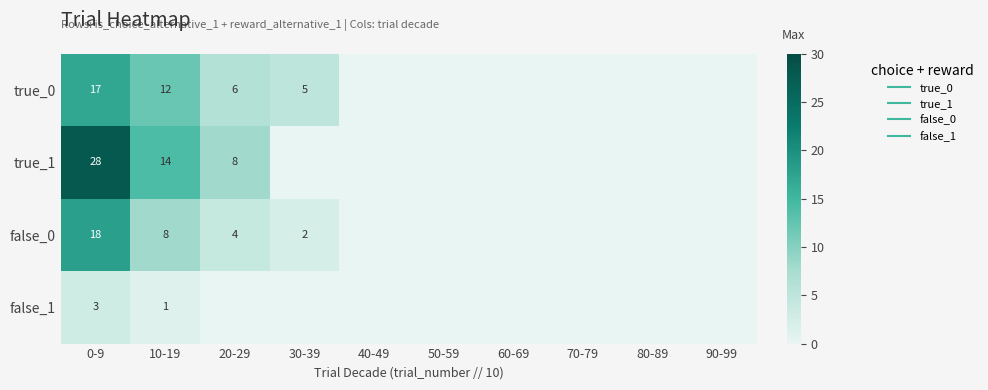

What is the difference between the maximum and minimum values in the false_1 series?

3